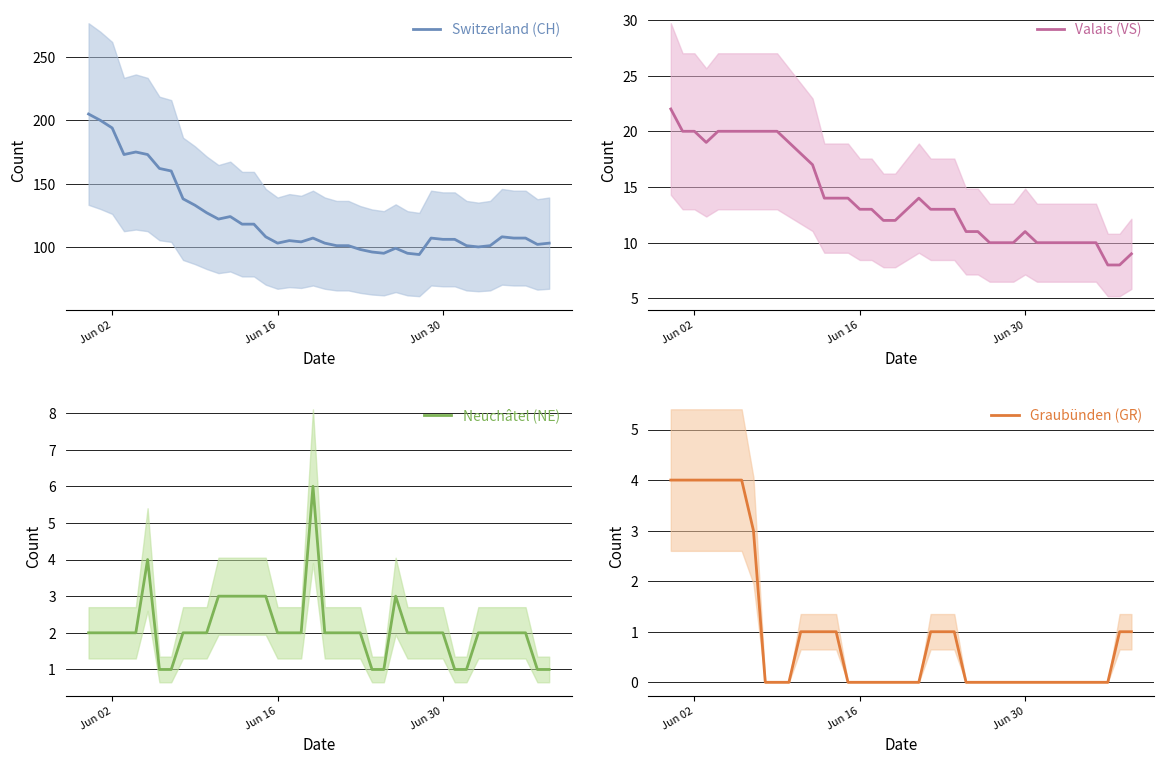

How many lines are shown in the chart?

4